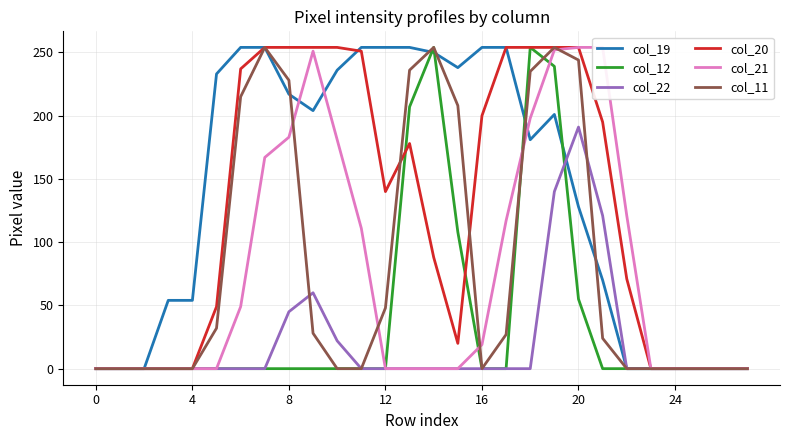

How many distinct data groups are displayed?

6